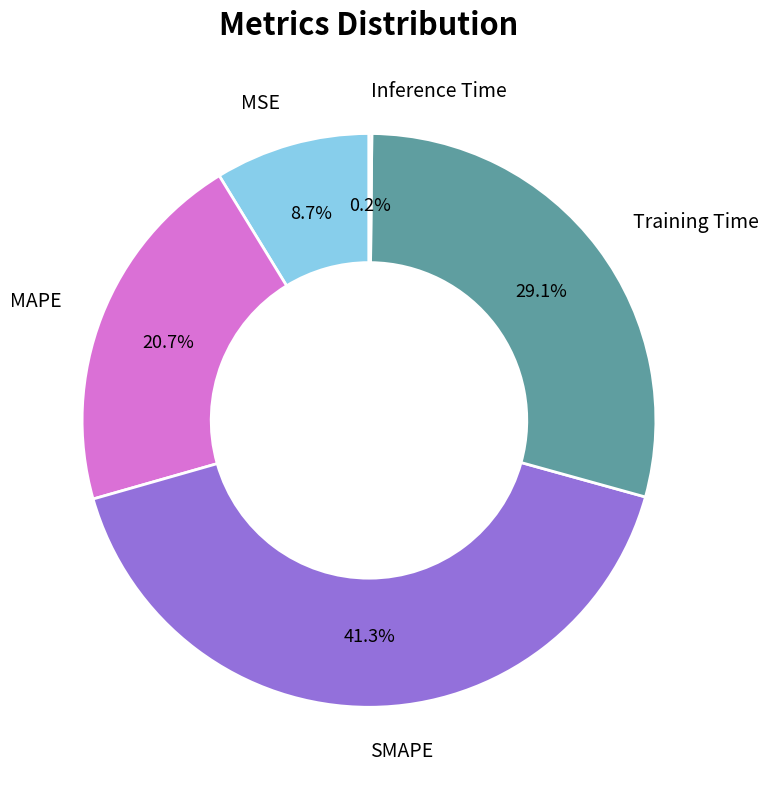

Which slice is the largest?

SMAPE